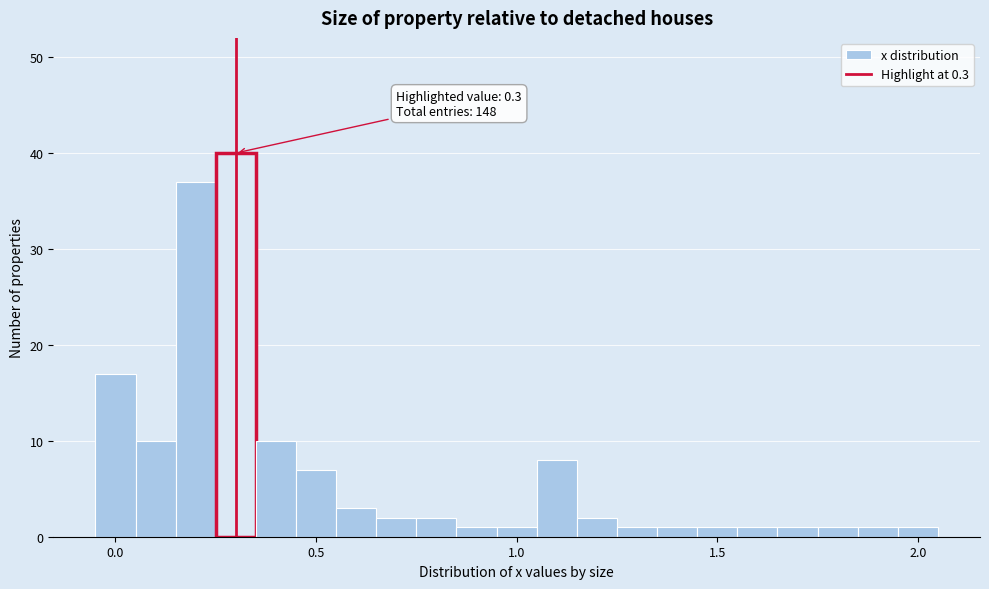

Read against the x-axis, roughly where is the centre of the tallest bar?

0.30